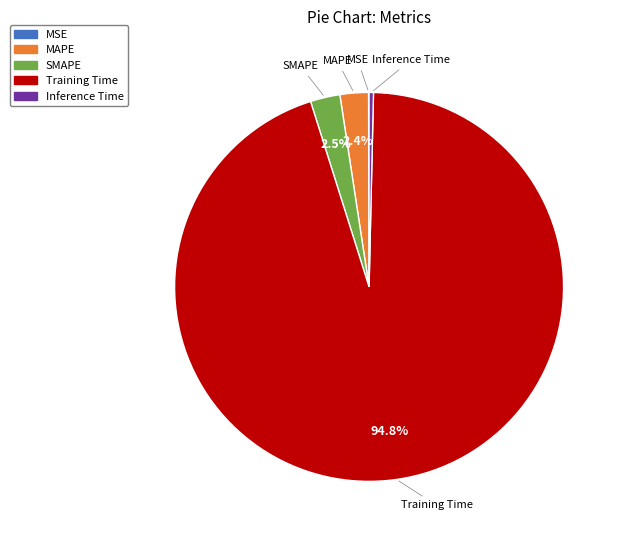

Is Training Time the majority of the pie?

Yes